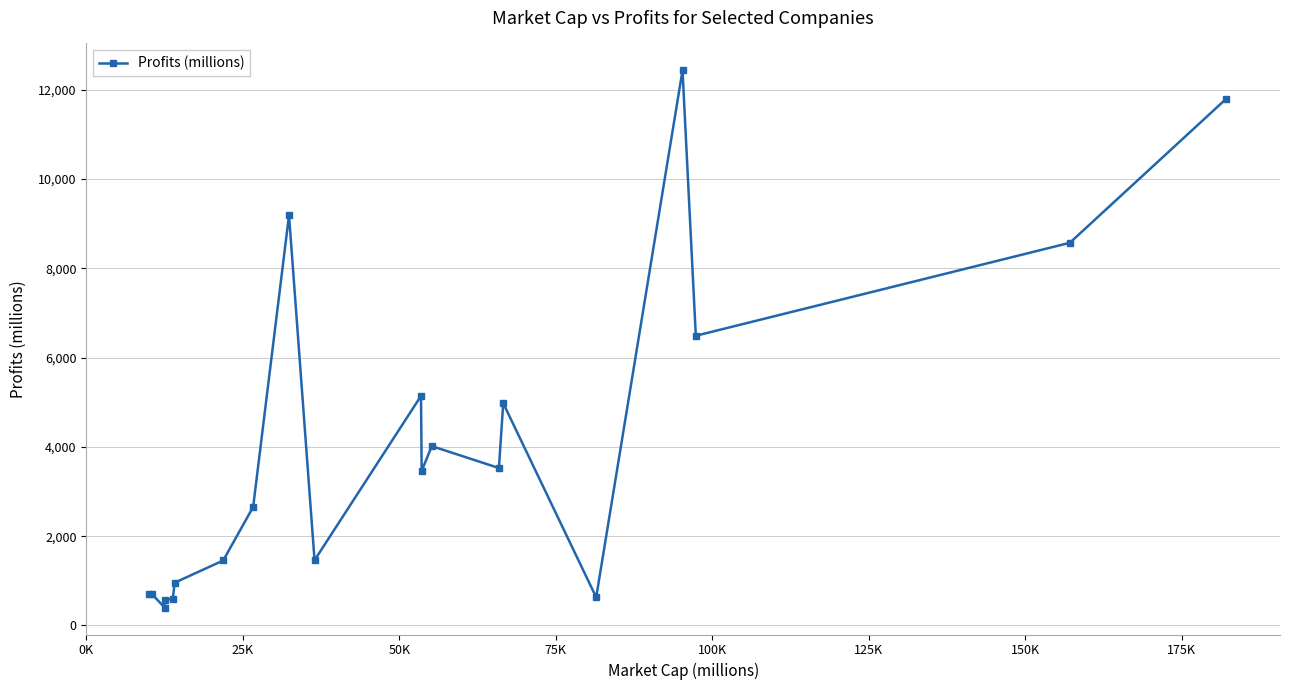

What is the average value?

3987.4